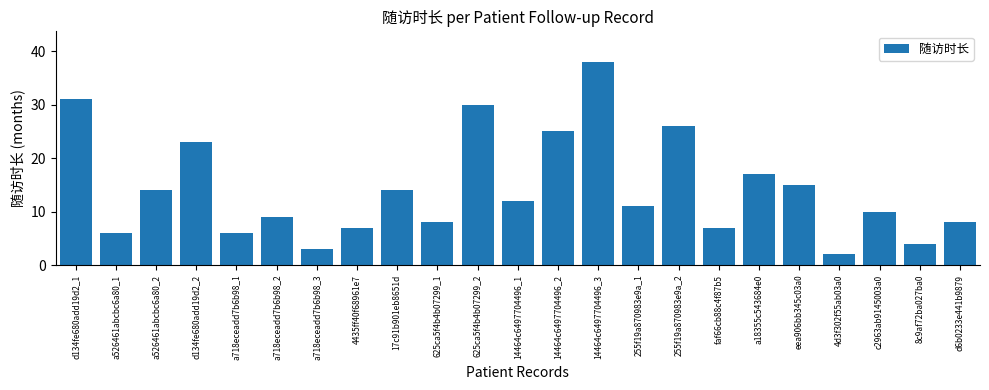

Does the chart contain stacked bars?

No